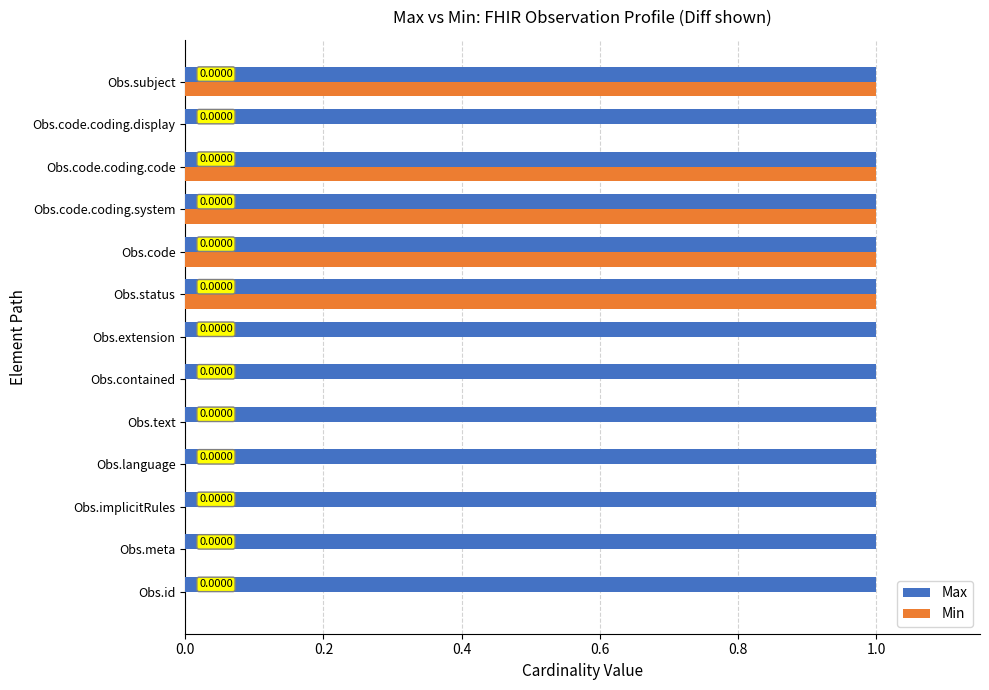

Is the value of Max at Obs.extension greater than the value of Min at Obs.meta?

Yes